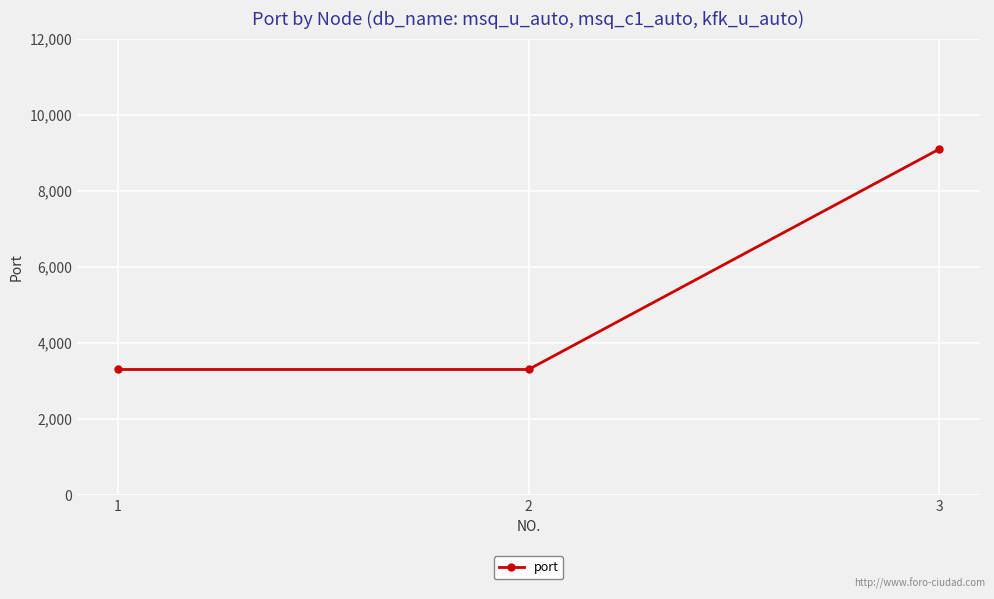

What is the difference between the values at 1 and 3?

5786